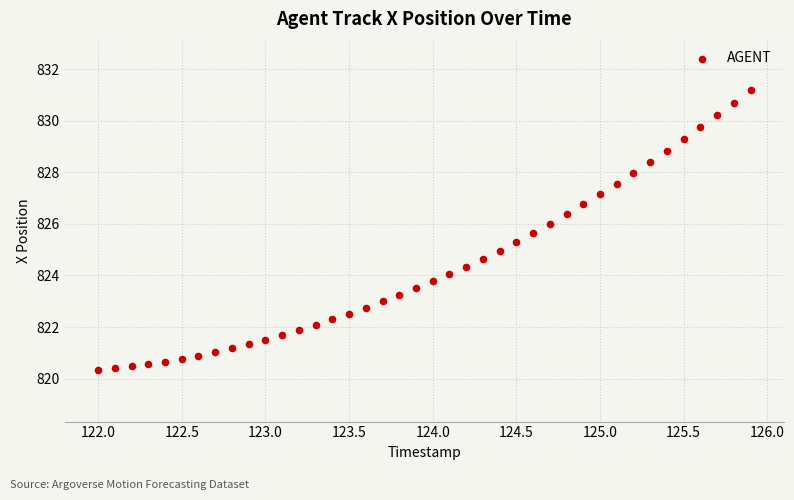

What is the range of Y values (max minus min)?

10.8